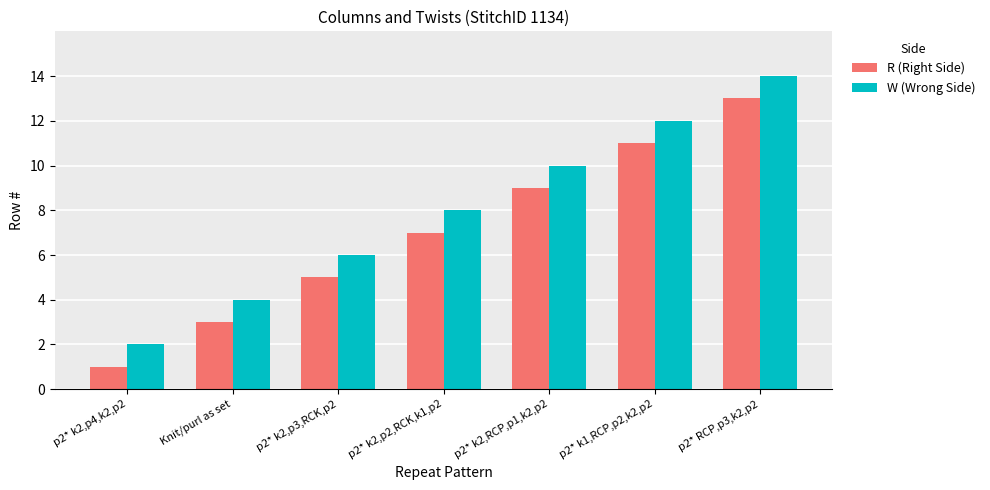

Read the W (Wrong Side) value at p2* RCP,p3,k2,p2.

14